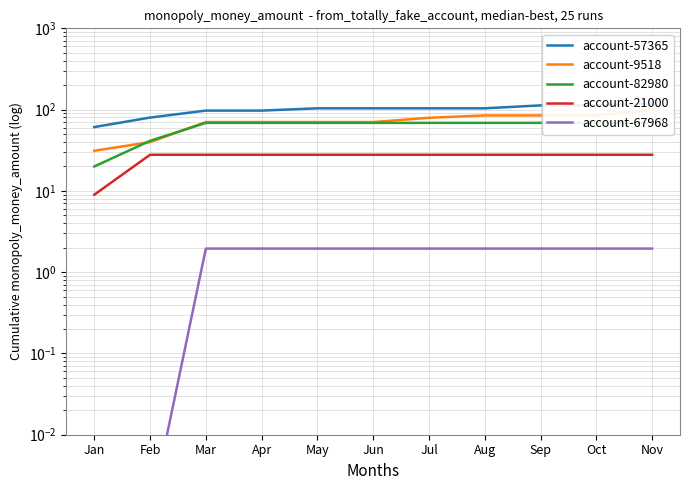

What is the value of the account-21000 point at the 9th from the left?

27.8